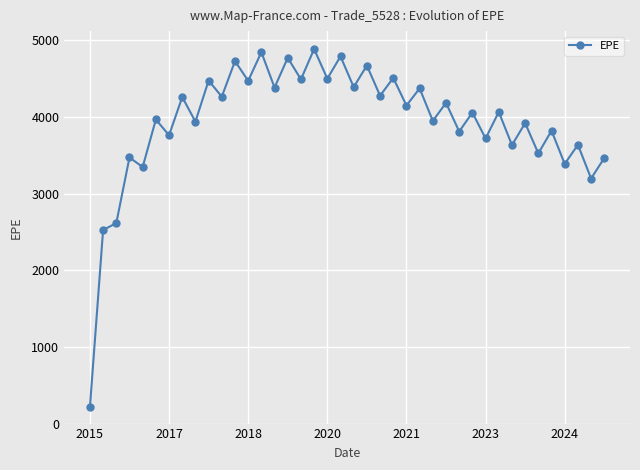

What is the value of the 2nd point from the left?

2524.5